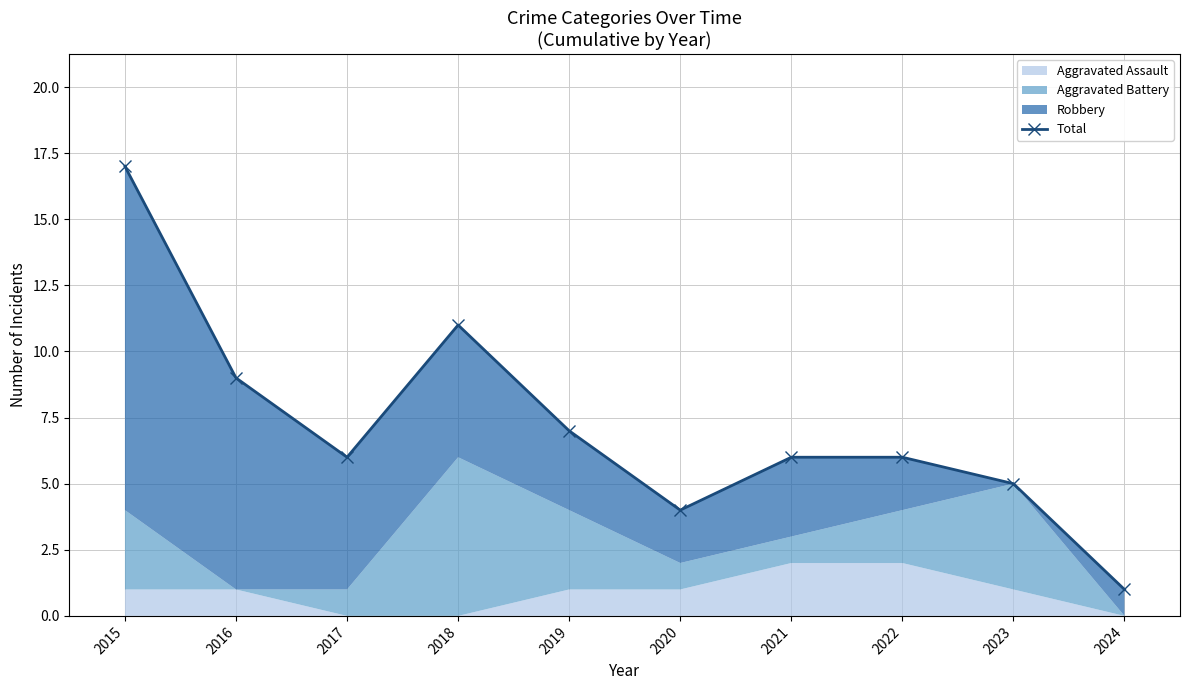

Rank the categories by value from lowest to highest.

2024, 2020, 2023, 2017, 2021, 2022, 2019, 2016, 2018, 2015